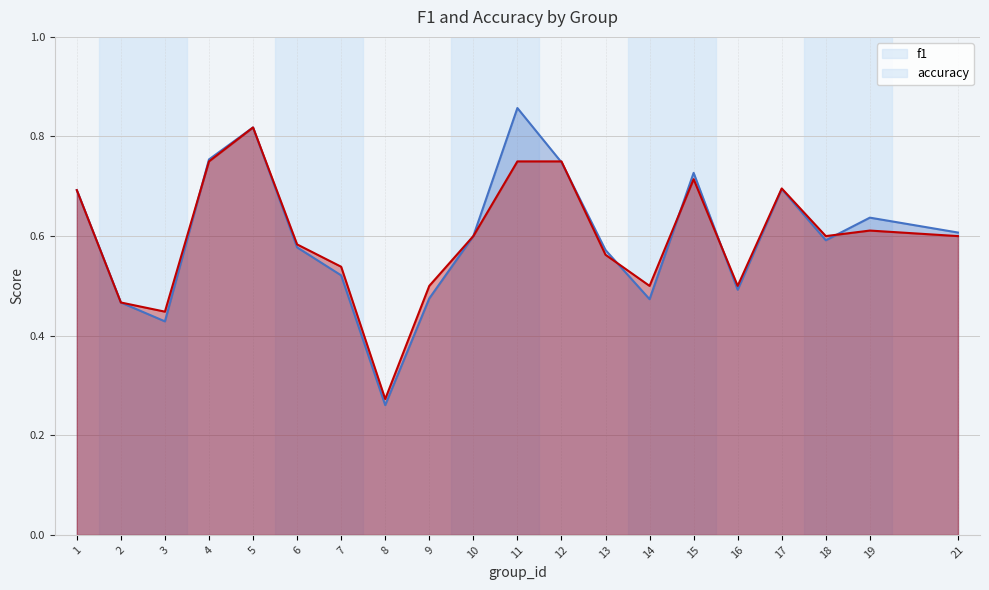

Reading left to right, transcribe all the data shown in this chart.

f1: 0.7	0.5	0.4	0.8	0.8	0.6	0.5	0.3	0.5	0.6	0.9	0.7	0.6	0.5	0.7	0.5	0.7	0.6	0.6	0.6
accuracy: 0.7	0.5	0.4	0.8	0.8	0.6	0.5	0.3	0.5	0.6	0.8	0.8	0.6	0.5	0.7	0.5	0.7	0.6	0.6	0.6